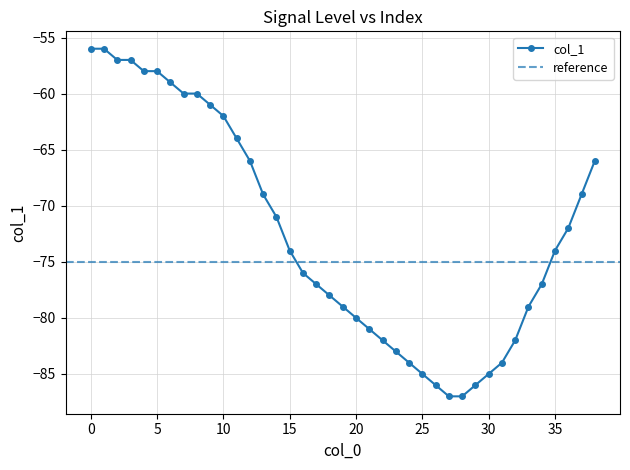

List the labels in order of value, largest first.

0, 1, 2, 3, 4, 5, 6, 7, 8, 9, 10, 11, 12, 38, 13, 37, 14, 36, 15, 35, 16, 17, 34, 18, 19, 33, 20, 21, 22, 32, 23, 24, 31, 25, 30, 26, 29, 27, 28